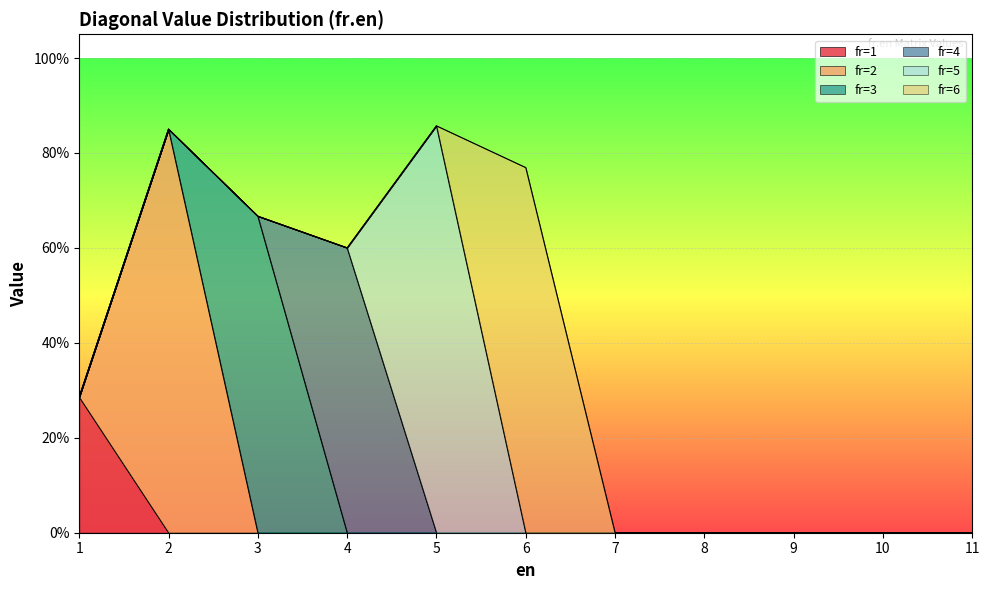

Reading right to left, what are all the values shown in this chart?

fr=1: 11=0.0	10=0.0	9=0.0	8=0.0	7=0.0	6=0.0	5=0.0	4=0.0	3=0.0	2=0.0	1=0.3
fr=2: 11=0.0	10=0.0	9=0.0	8=0.0	7=0.0	6=0.0	5=0.0	4=0.0	3=0.0	2=0.8	1=0.0
fr=3: 11=0.0	10=0.0	9=0.0	8=0.0	7=0.0	6=0.0	5=0.0	4=0.0	3=0.7	2=0.0	1=0.0
fr=4: 11=0.0	10=0.0	9=0.0	8=0.0	7=0.0	6=0.0	5=0.0	4=0.6	3=0.0	2=0.0	1=0.0
fr=5: 11=0.0	10=0.0	9=0.0	8=0.0	7=0.0	6=0.0	5=0.9	4=0.0	3=0.0	2=0.0	1=0.0
fr=6: 11=0.0	10=0.0	9=0.0	8=0.0	7=0.0	6=0.8	5=0.0	4=0.0	3=0.0	2=0.0	1=0.0